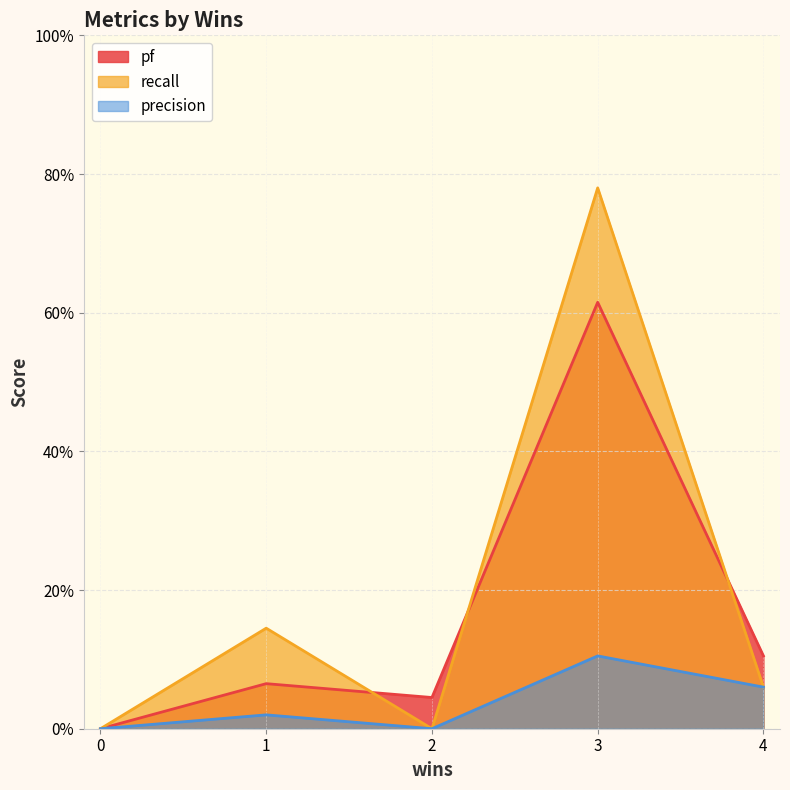

Rank the categories by pf value from highest to lowest.

3, 4, 1, 2, 0